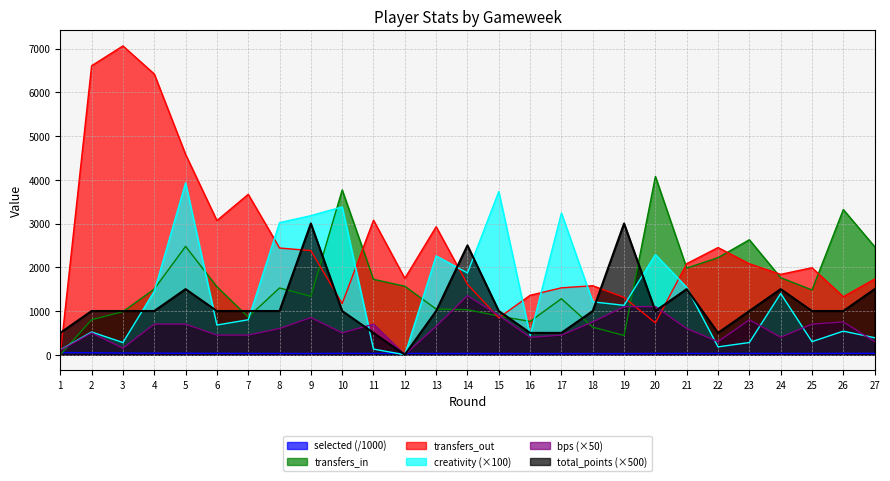

Is it true that bps equals 324.9 at 26?

False